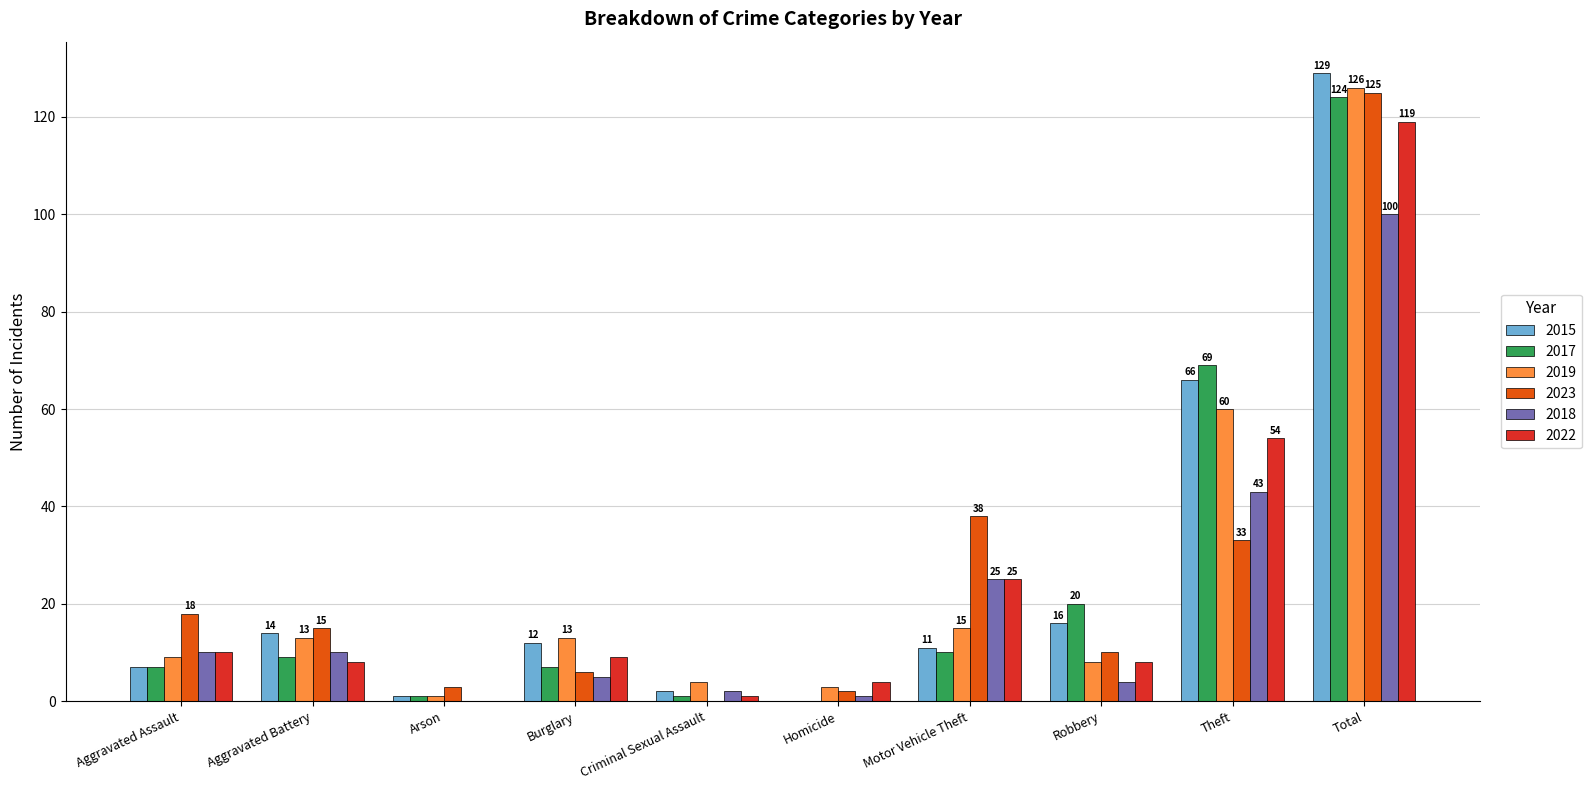

How many categories are shown in the chart?

10